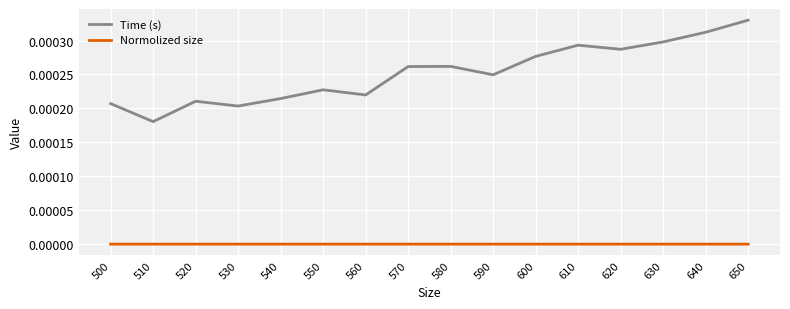

True or false: Normolized size has a value of 0.0 at 600.

True